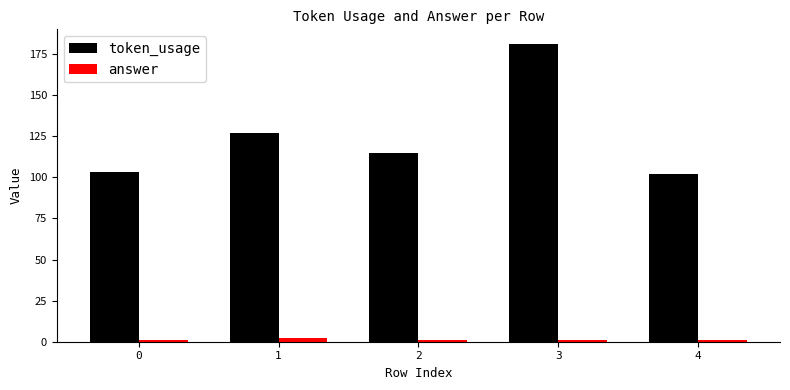

List the series in order of their overall mean, lowest first.

answer, token_usage